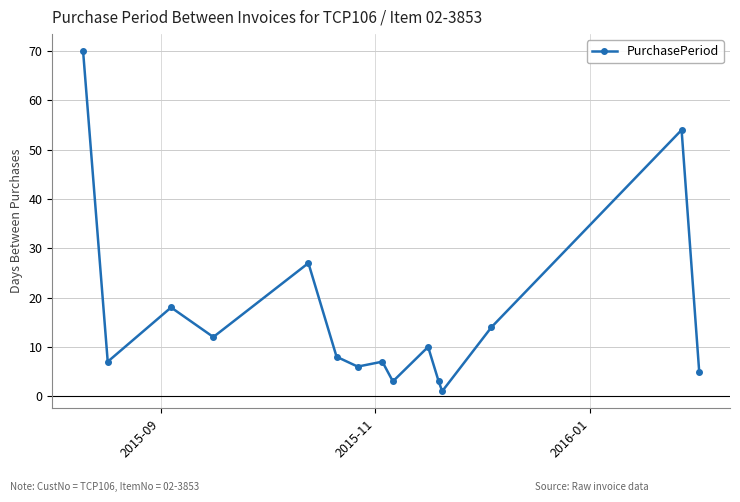

What is the difference between the maximum and minimum values?

69